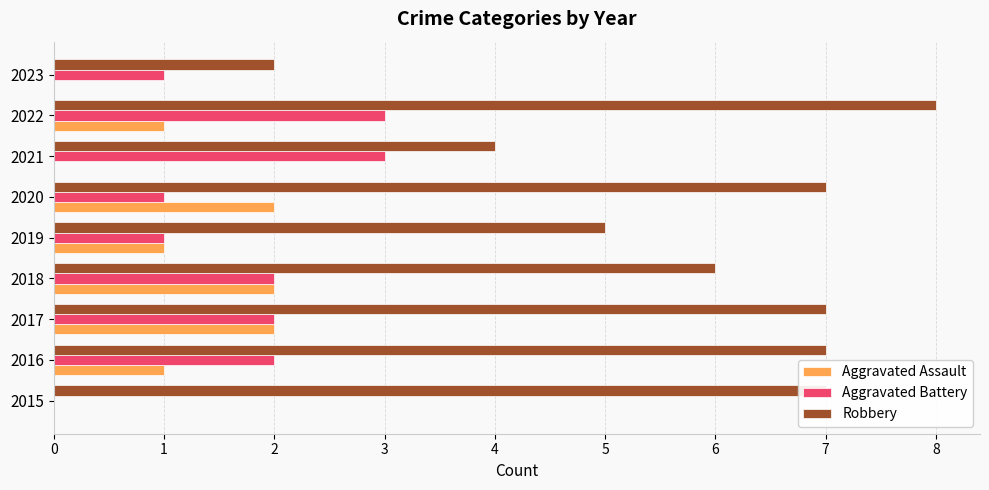

What are all the series names shown in the legend?

Aggravated Assault, Aggravated Battery, Robbery